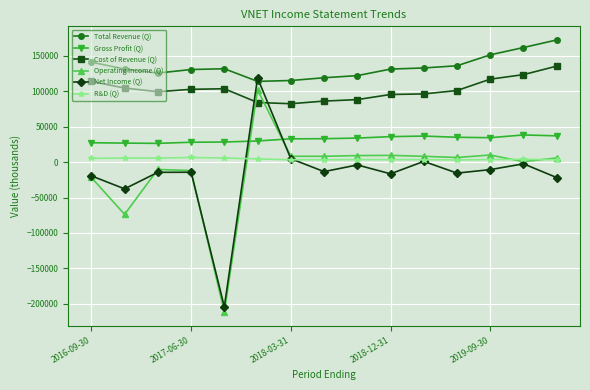

What is the difference between the maximum and minimum values in the Gross Profit (Q) series?

11900